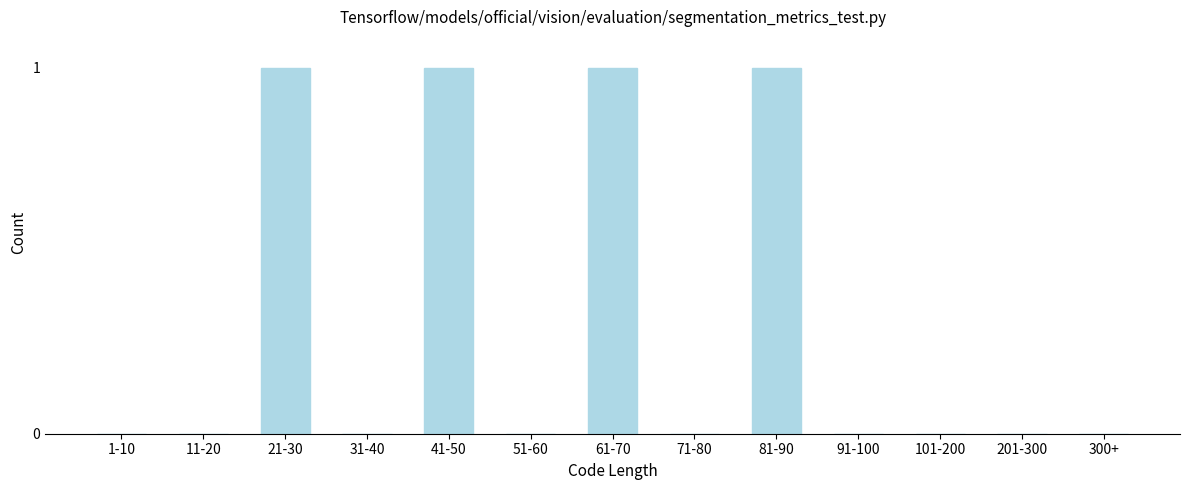

Reading left to right, extract all data points from this chart.

1-10=0	11-20=0	21-30=1	31-40=0	41-50=1	51-60=0	61-70=1	71-80=0	81-90=1	91-100=0	101-200=0	201-300=0	300+=0